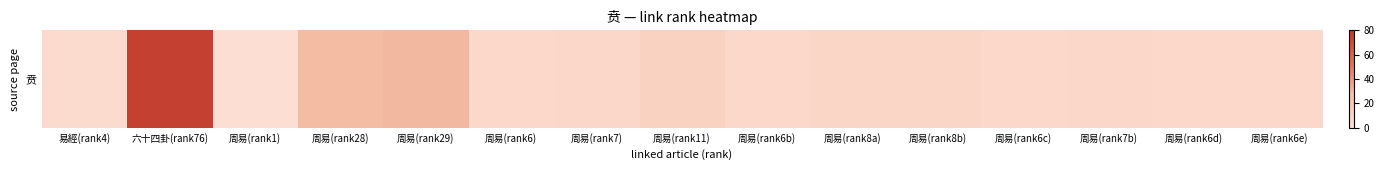

What is the maximum value shown in the chart?

76